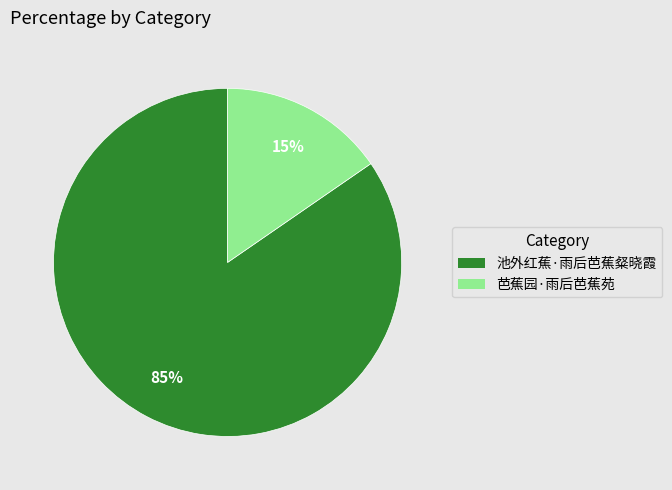

Which category has the biggest portion of the pie?

池外红蕉·雨后芭蕉粲晓霞